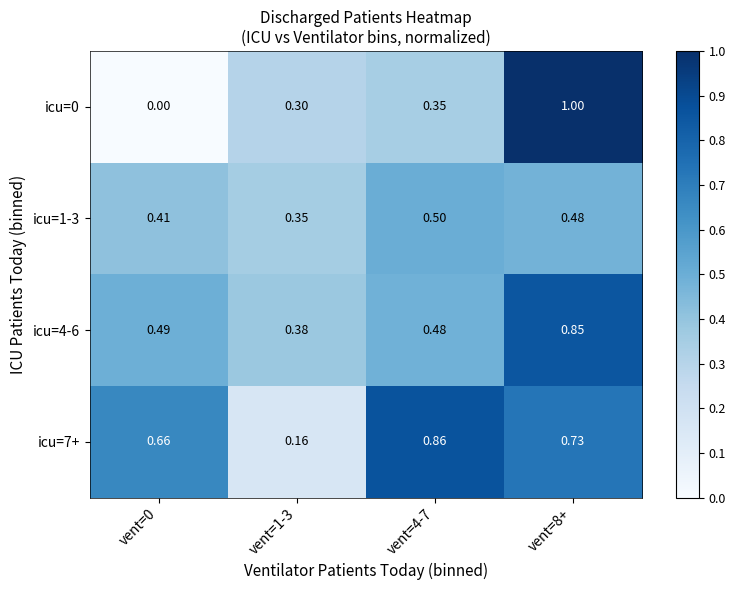

At how many categories does at least one series exceed 0?

4